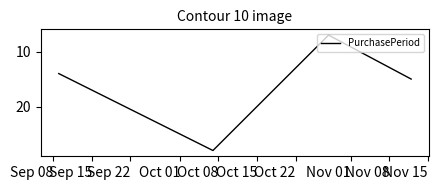

What is the average value?

16